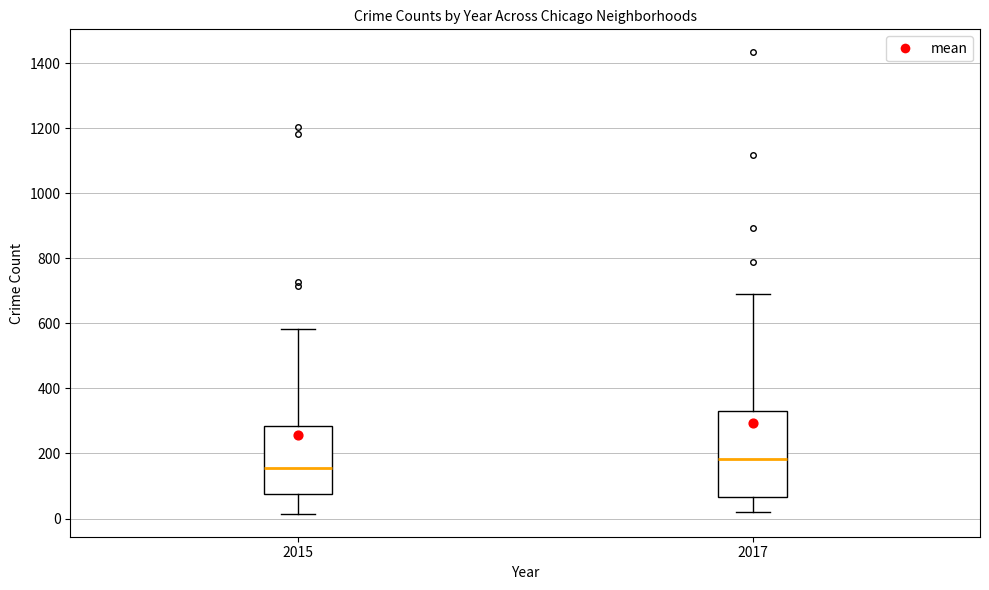

Where is the lower edge of the box at x = 2017 on the y-axis? The values are not printed on the chart, so give them approximately, as read against the axis.

60